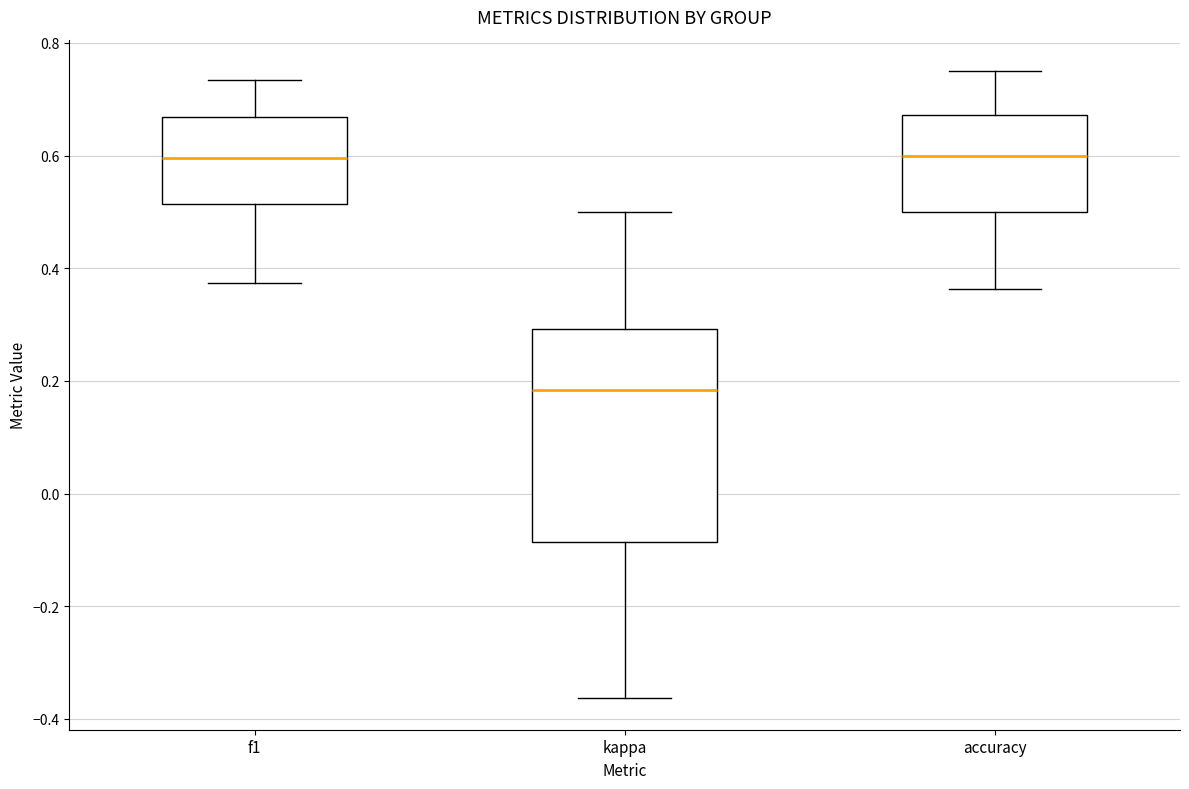

Reading left to right, transcribe this box plot: for each box, give where its median line is, the range the box spans, and where its two whiskers end, as read against the y-axis. The values are not printed on the chart, so give them approximately, as read against the axis.

f1: median 0.60, box 0.52 to 0.66, whiskers 0.38 to 0.74
kappa: median 0.18, box -0.08 to 0.30, whiskers -0.36 to 0.50
accuracy: median 0.60, box 0.50 to 0.68, whiskers 0.36 to 0.76